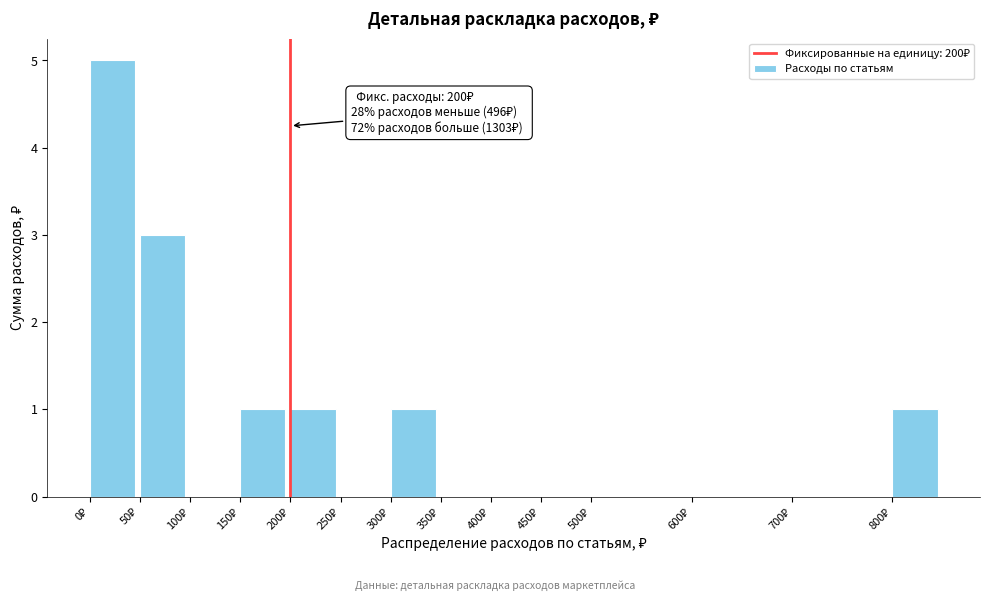

Over which range of the x-axis is the bar tallest?

0 to 50